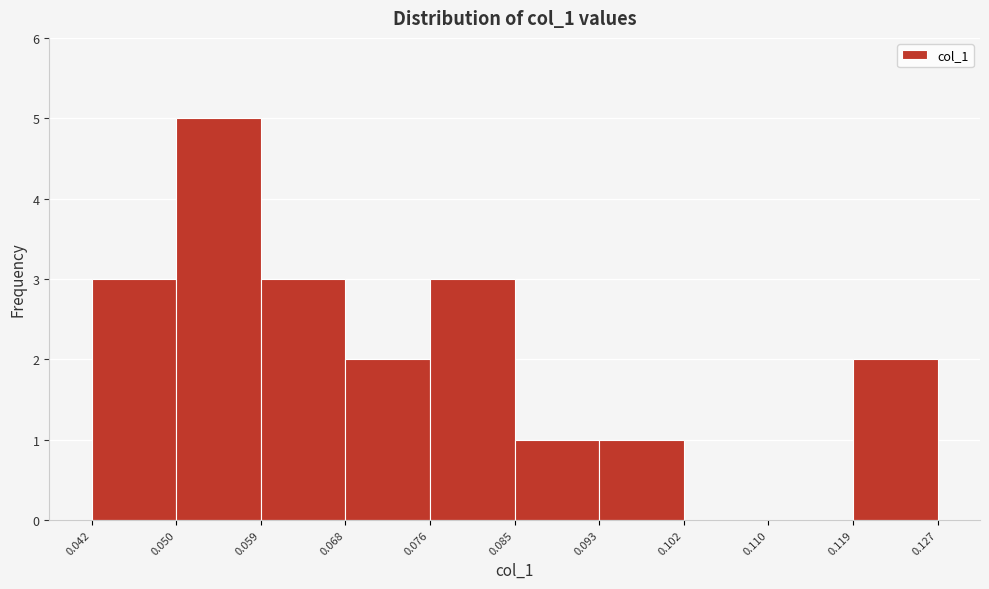

What is the height of the bar covering 0.059 to 0.068 on the x-axis? The values are not printed on the chart, so give them approximately, as read against the axis.

3